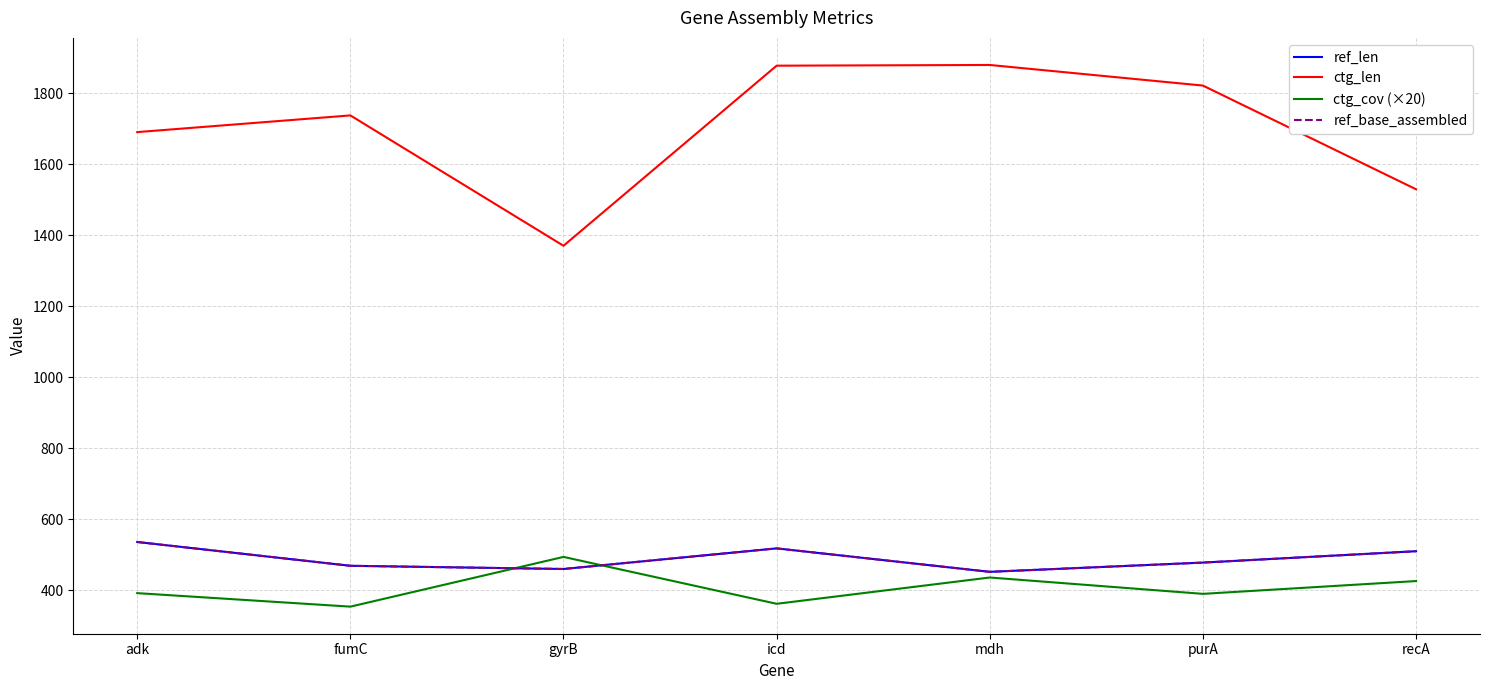

Does the chart display data point markers on the line(s)?

No